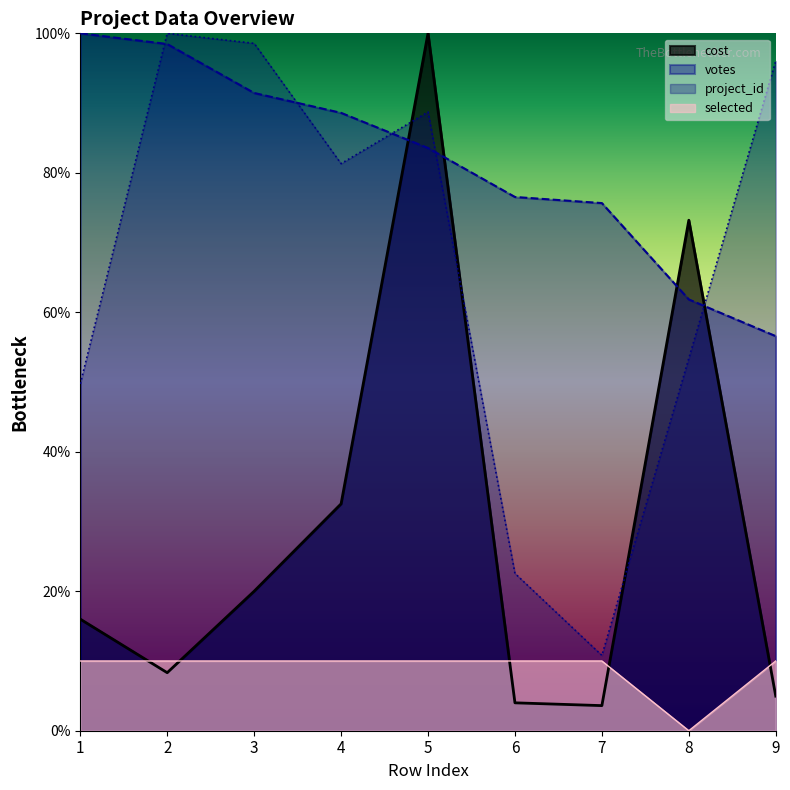

At which category does project_id reach its first local valley?

4